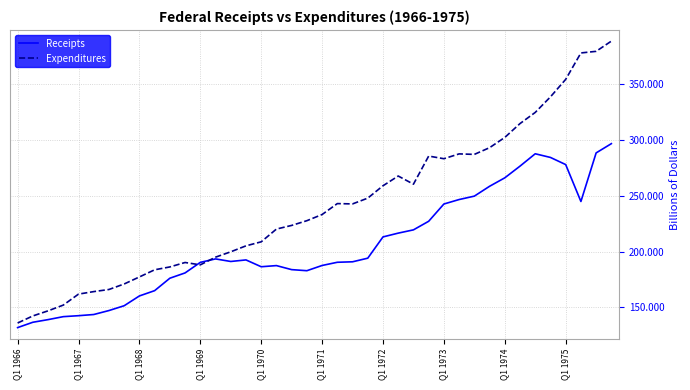

List the series in order of their peak value, highest first.

Expenditures, Receipts